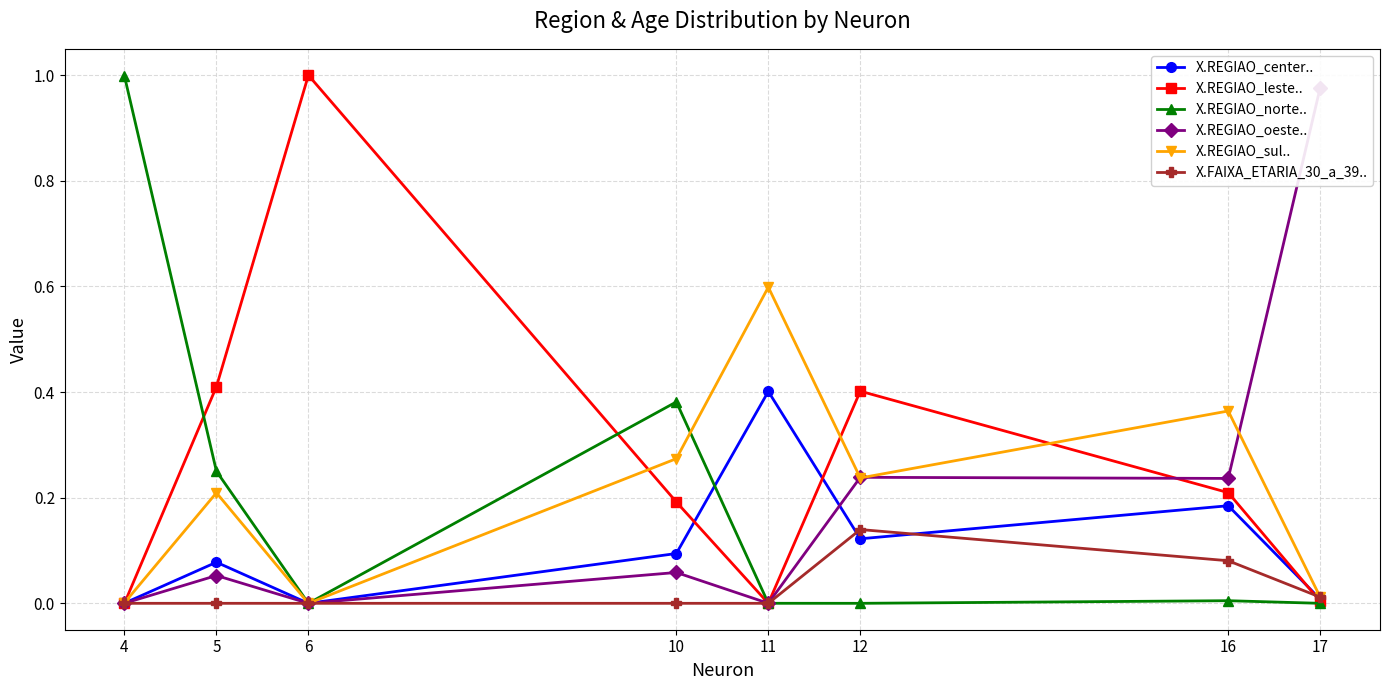

At how many categories does at least one series exceed 0?

8